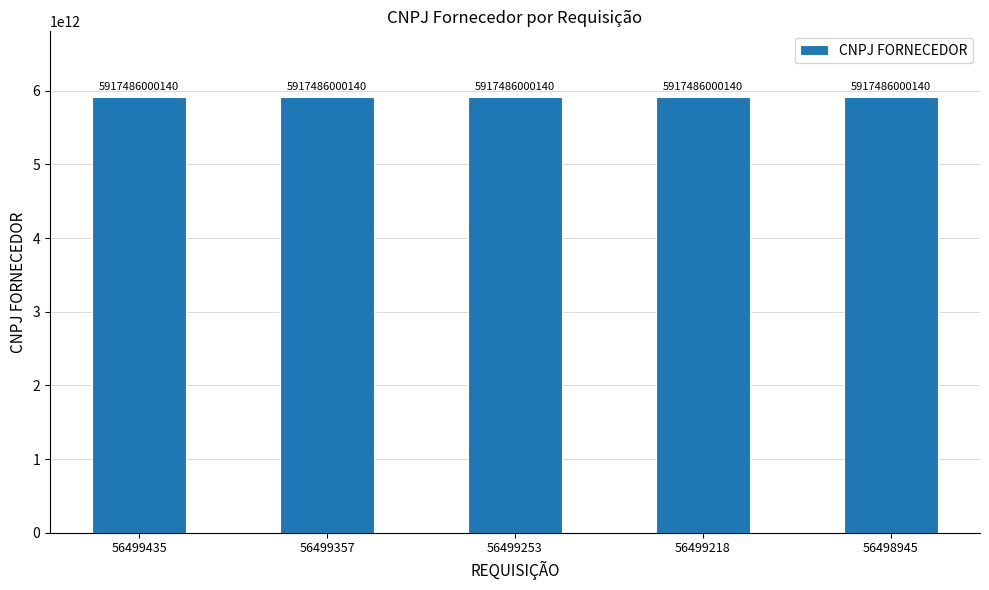

What is the ratio of the value at 56499435 to the value at 56498945?

1.0